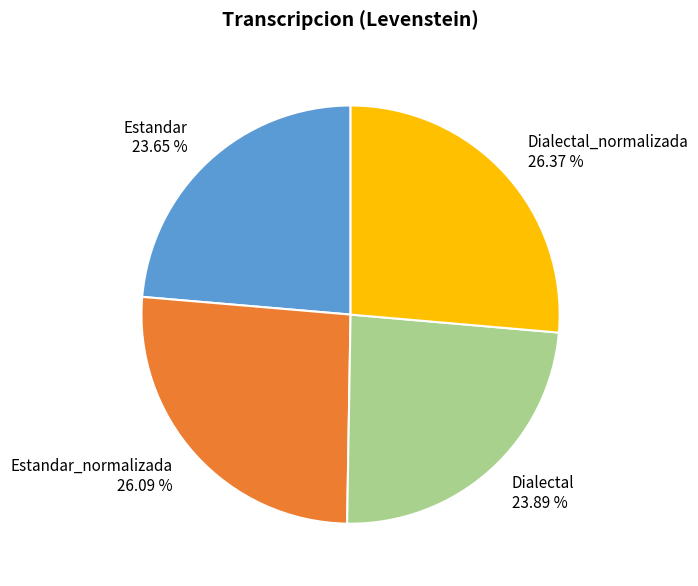

What percentage is the Dialectal_normalizada slice, to the nearest percent?

26%